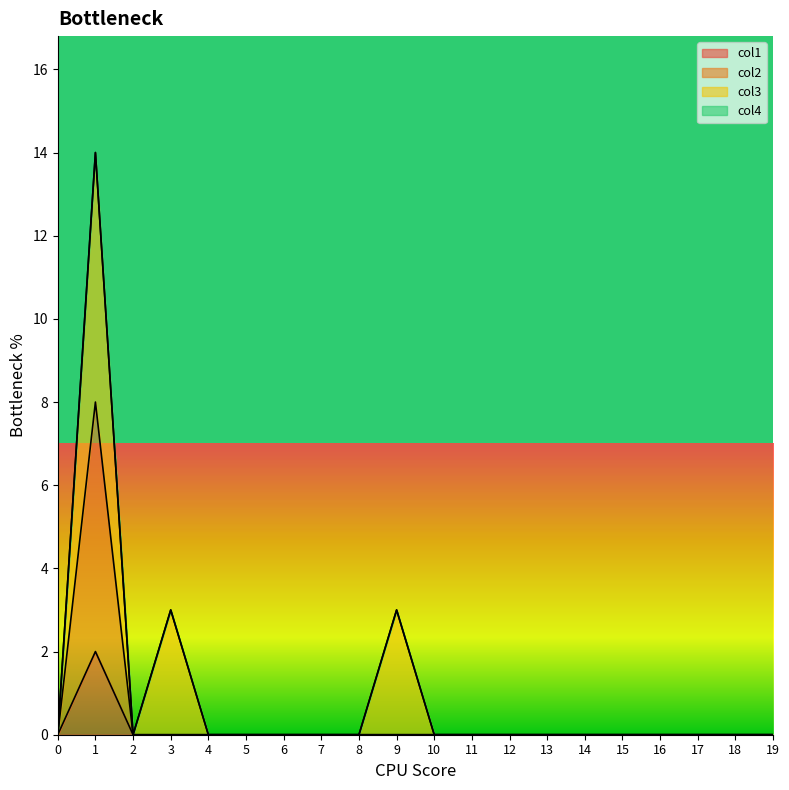

The col1 series shows 0 at 18. True or false?

True